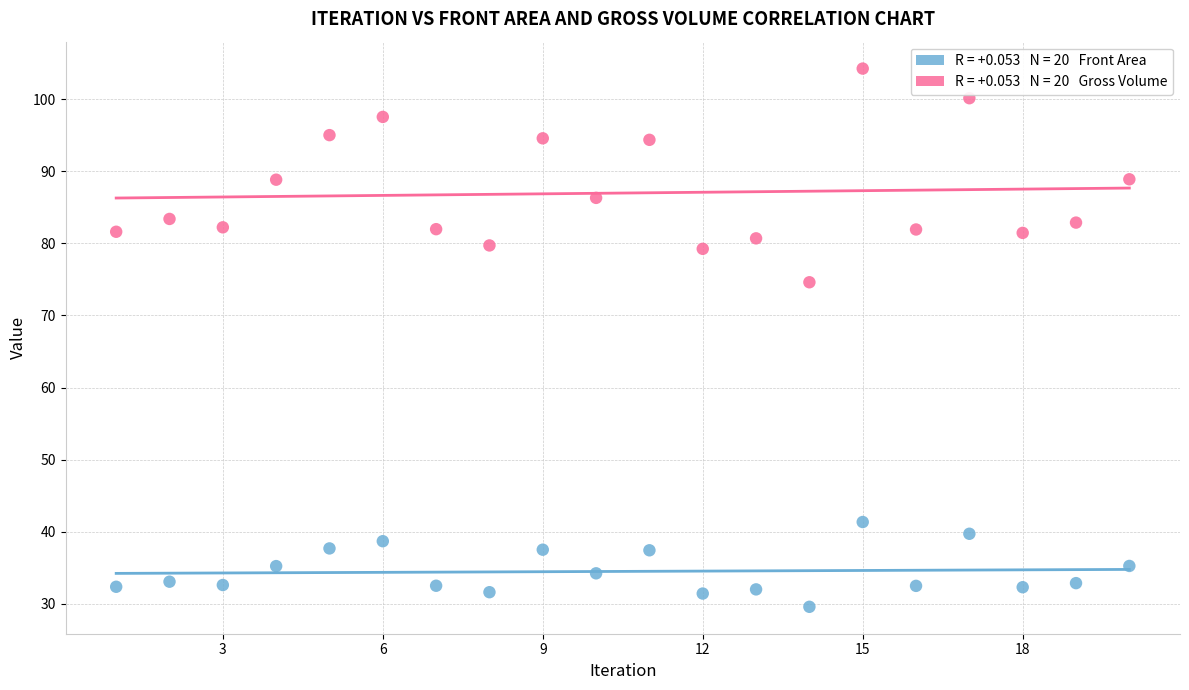

Across all series, what Y value is closest to 66?

74.6